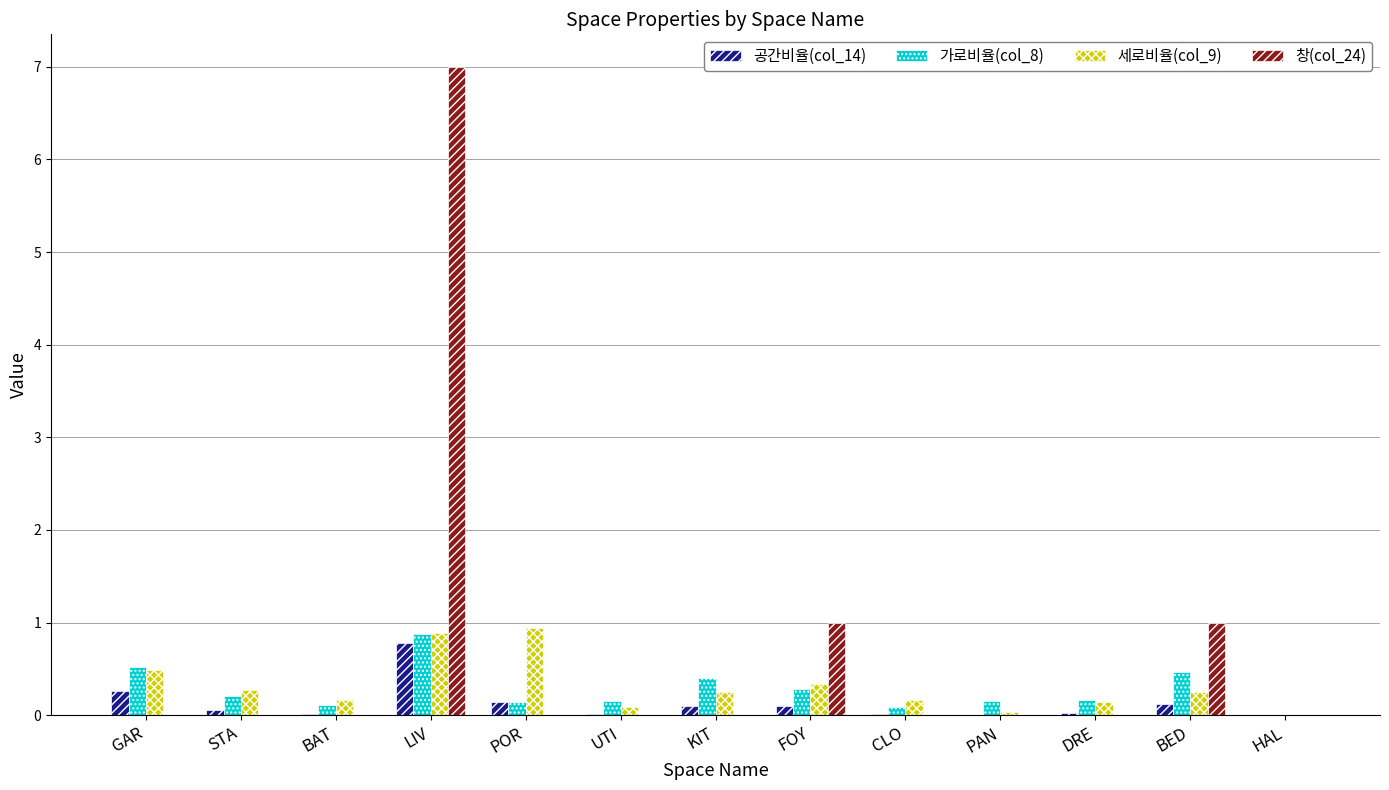

Which category has the highest value in the 가로비율(col_8) series?

LIV